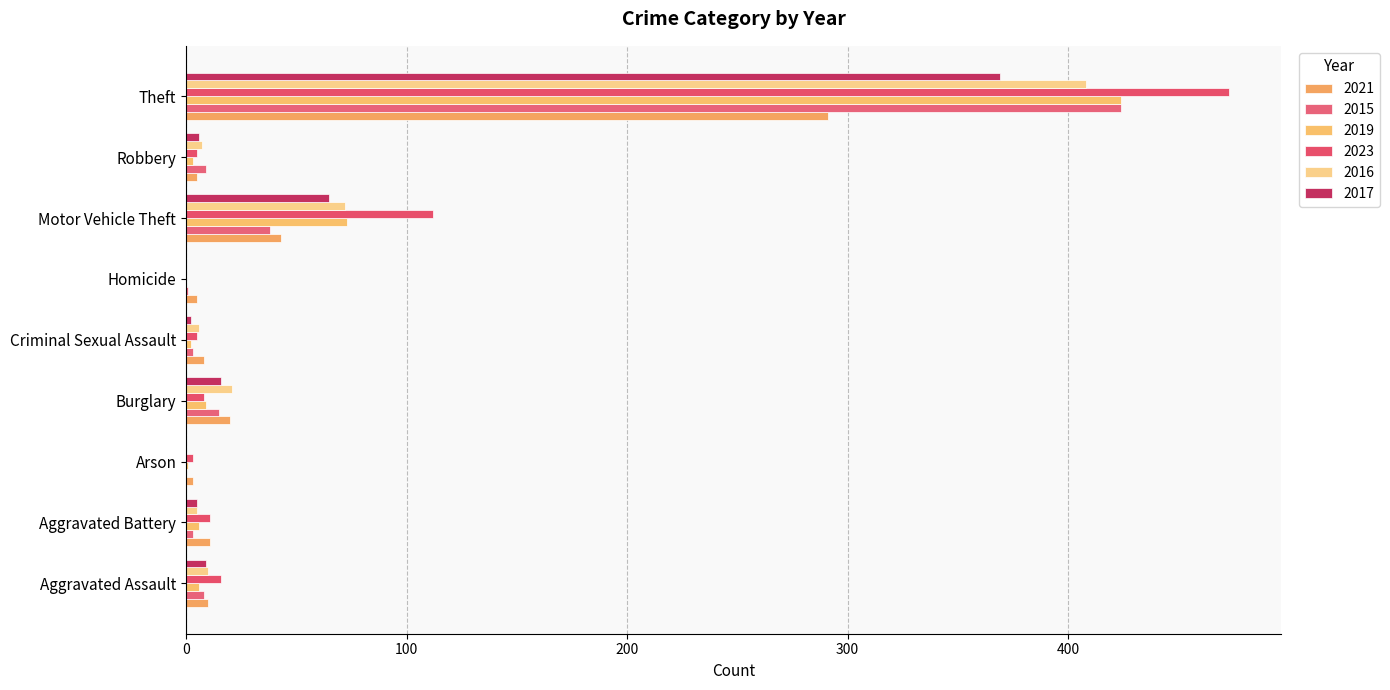

Count the number of data series in this chart.

6